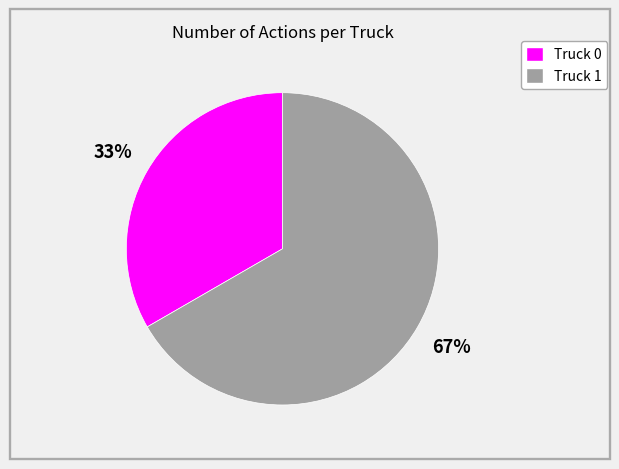

Do Truck 0 and Truck 1 together represent more than half of the pie?

Yes